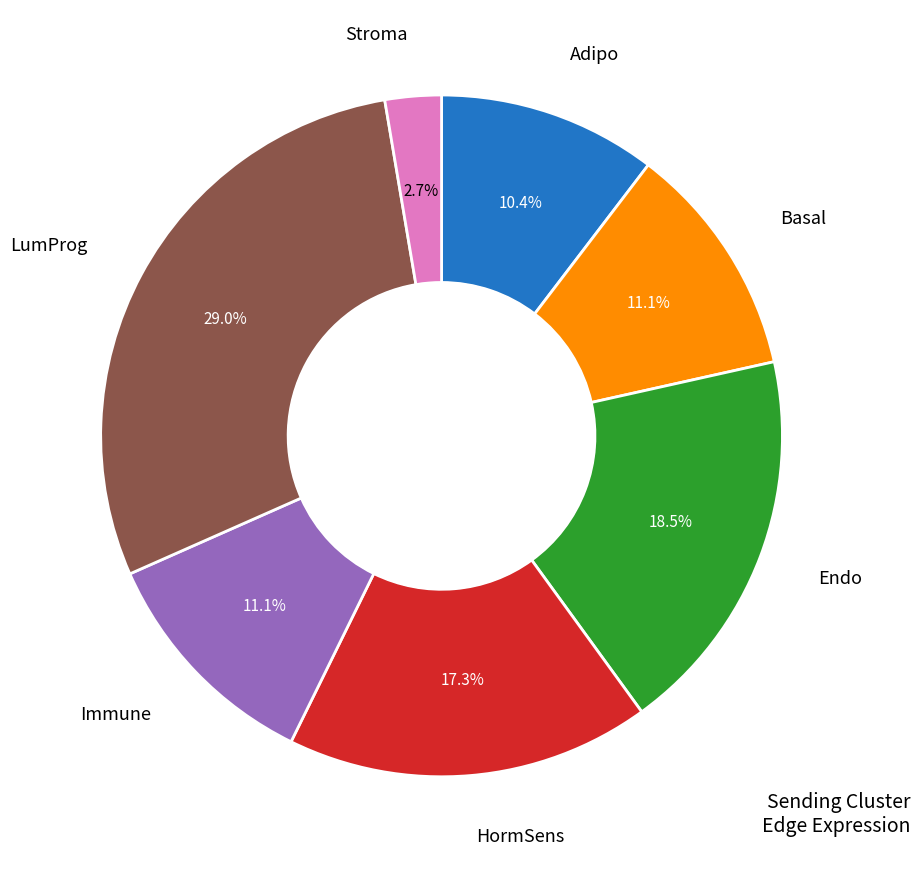

To the nearest percent, what is the average slice percentage?

14%